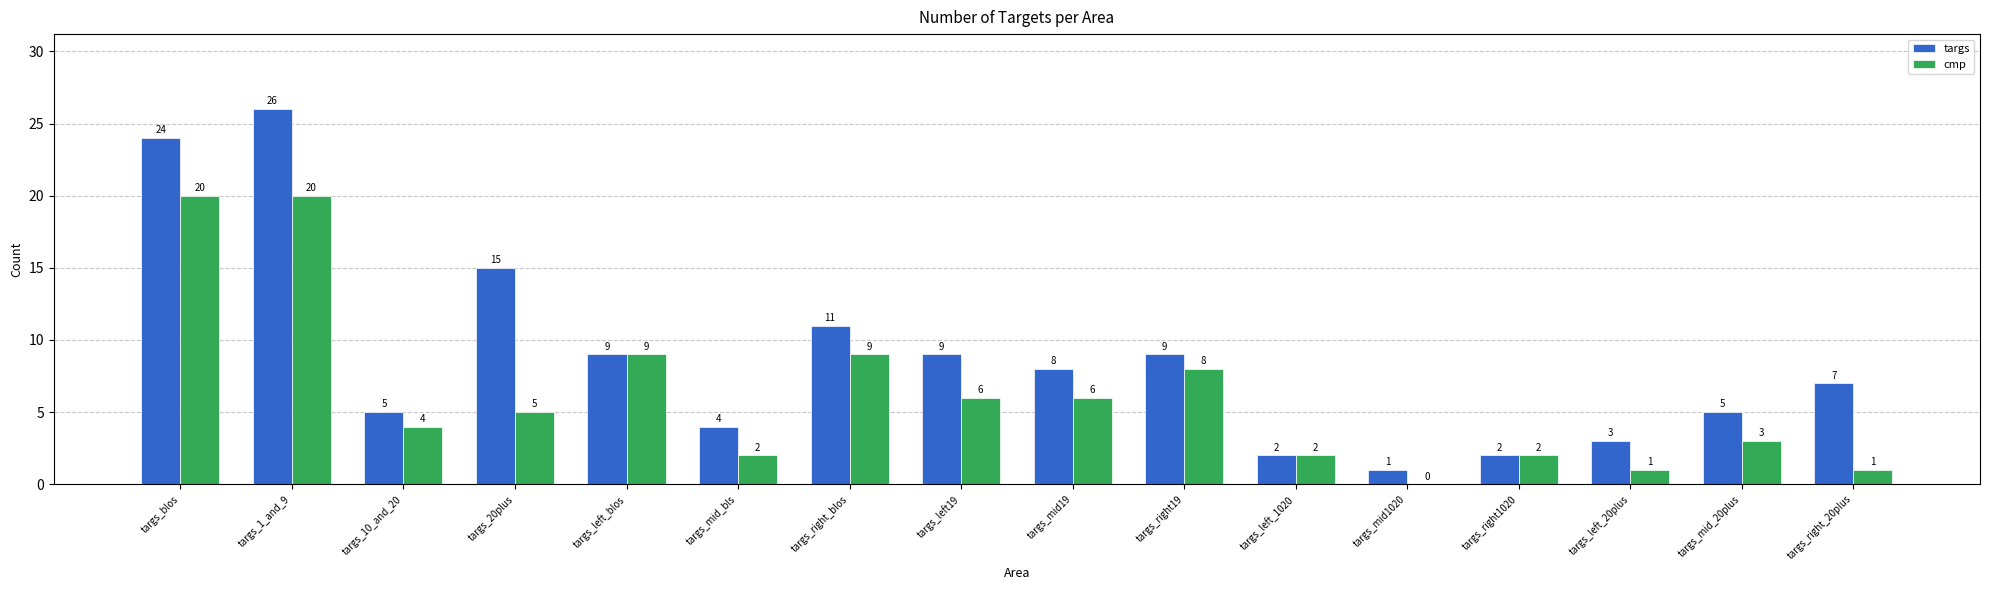

Is the value of targs at targs_mid1020 greater than the value of cmp at targs_left_1020?

No